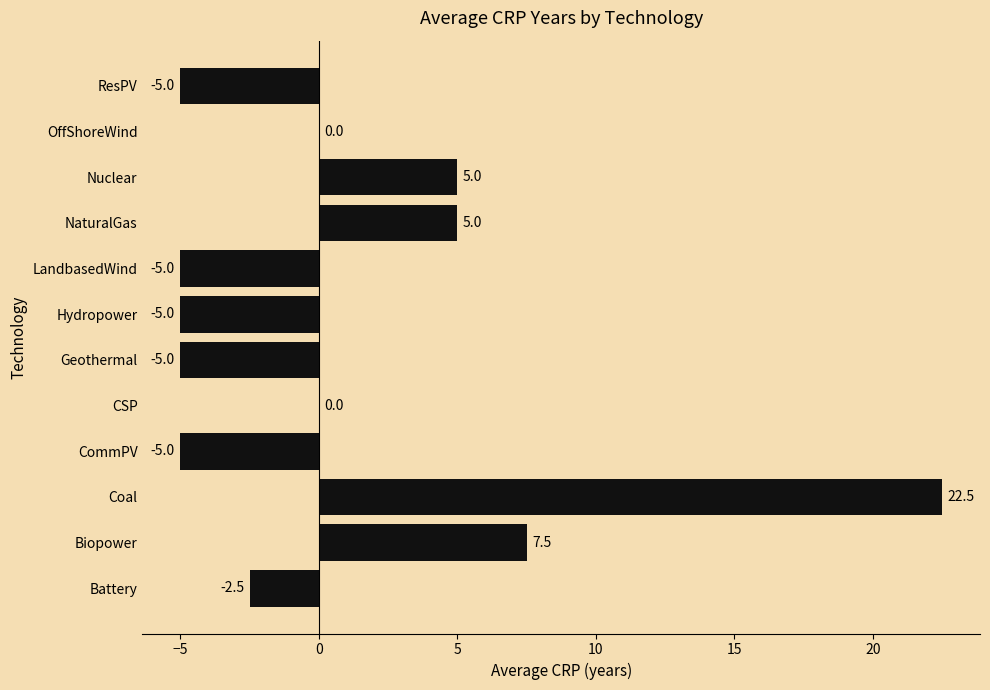

Which label corresponds to the largest value in the chart?

Coal